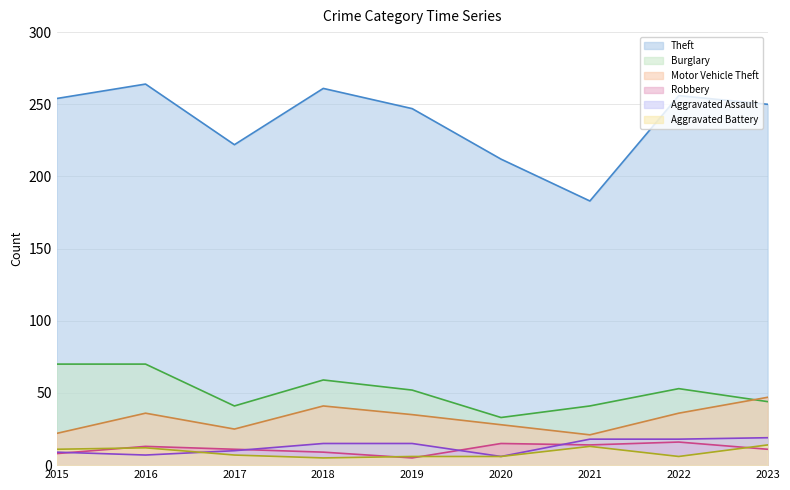

What is the difference between the maximum and minimum values in the Aggravated Battery series?

9